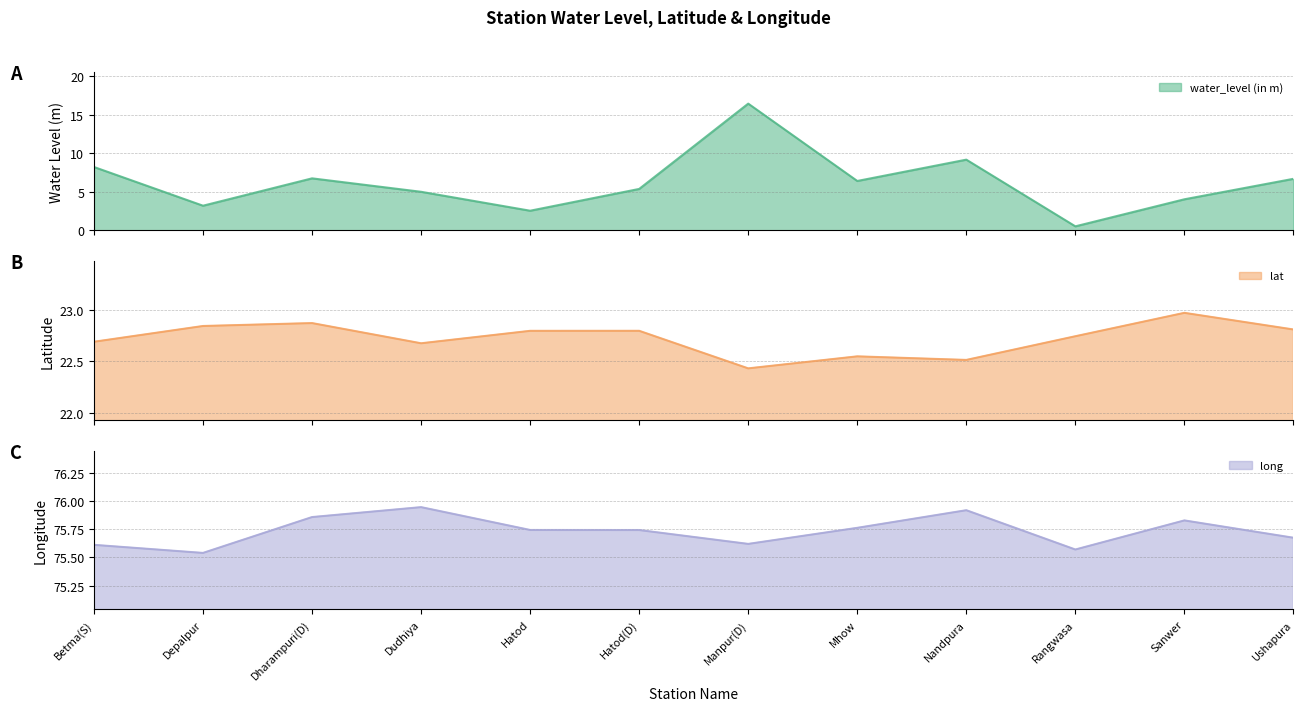

What is the label of the 6th point from the right?

Manpur(D)